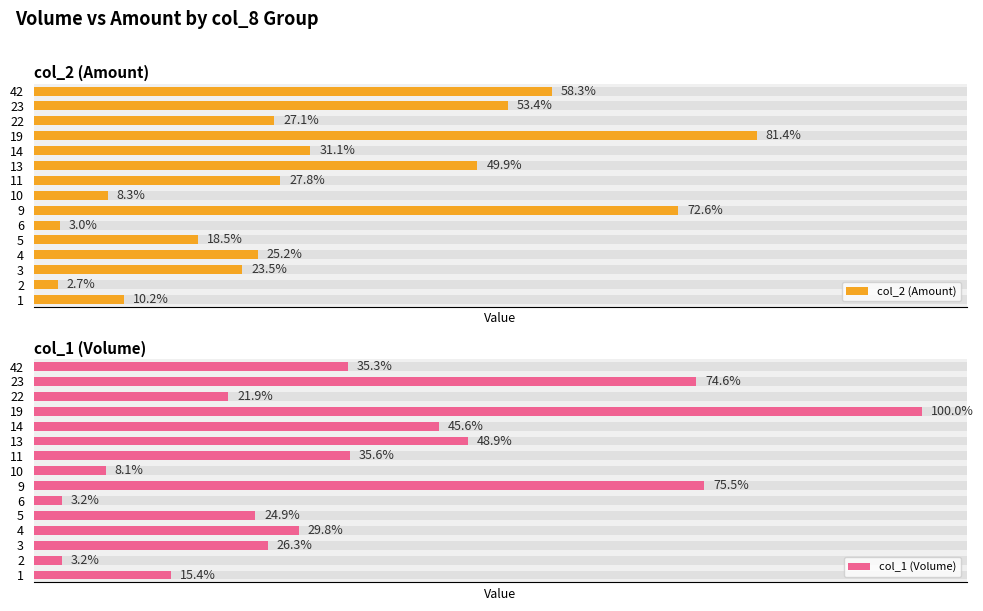

Rank the categories by col_2 (Amount) value from lowest to highest.

2, 6, 10, 1, 5, 3, 4, 22, 11, 14, 13, 23, 42, 9, 19